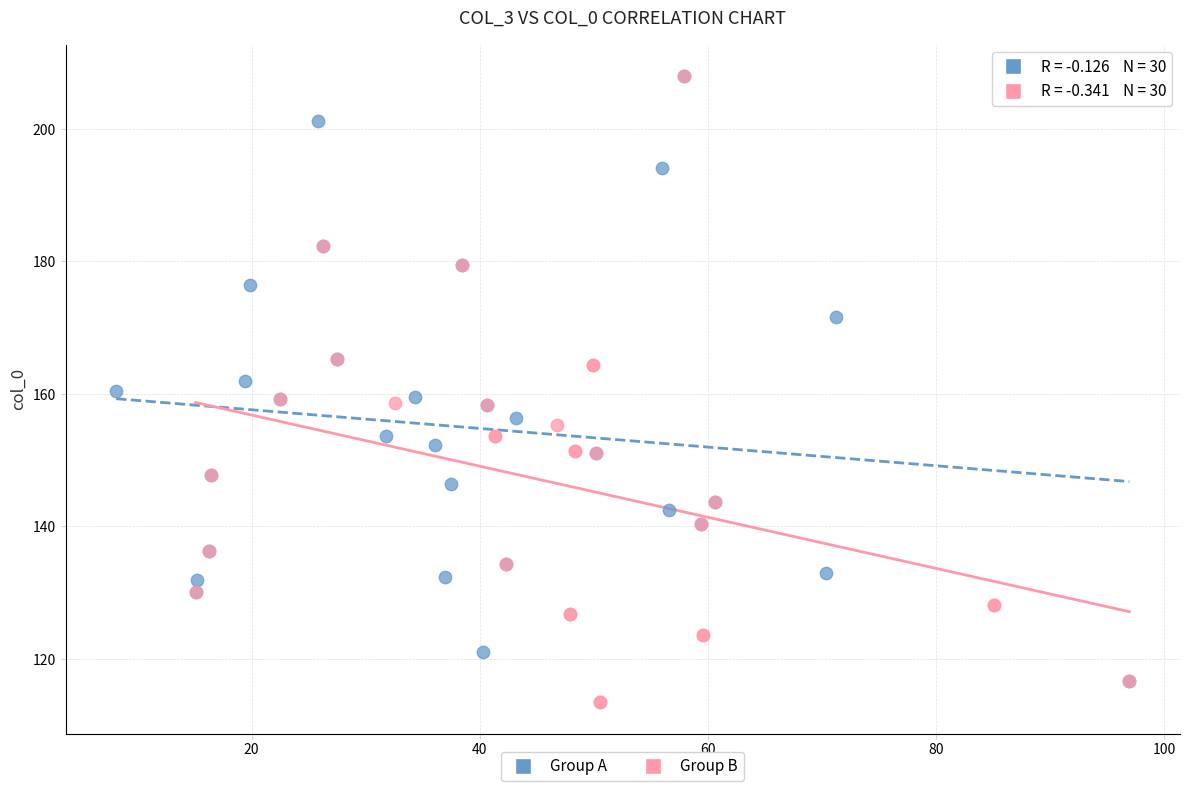

What are all the series names shown in the legend?

Group A, Group B